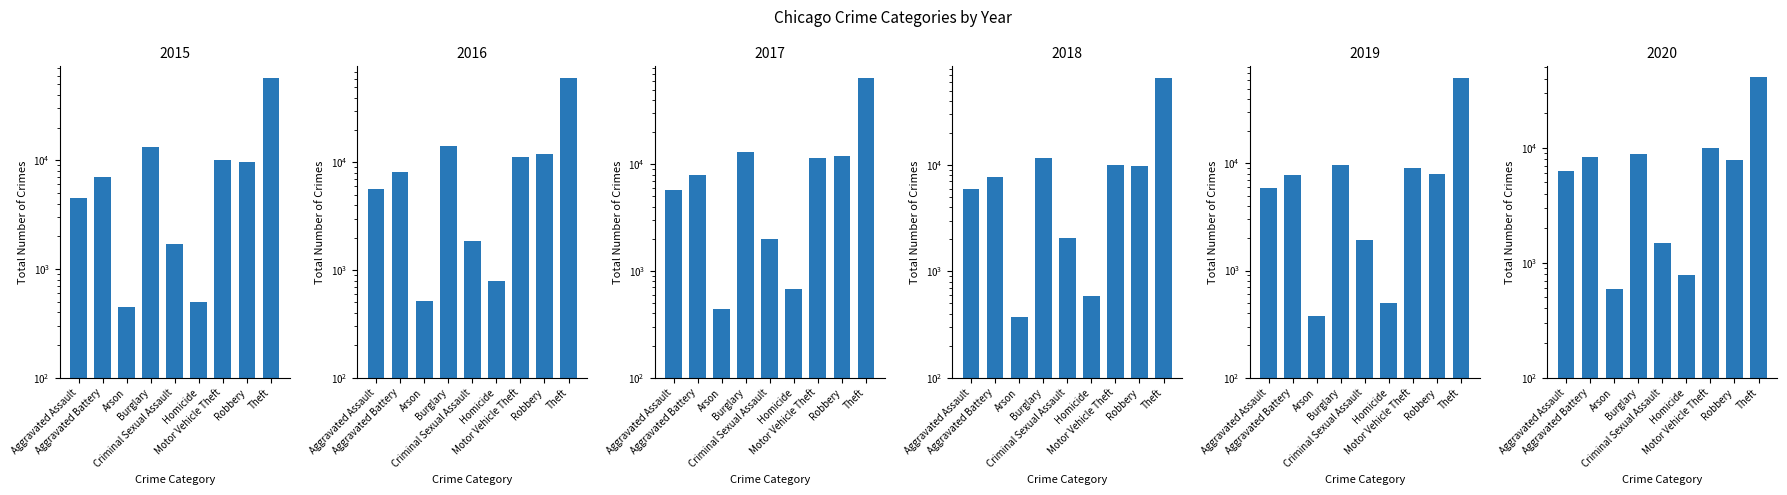

What is the lowest value of the 2016 series?

515